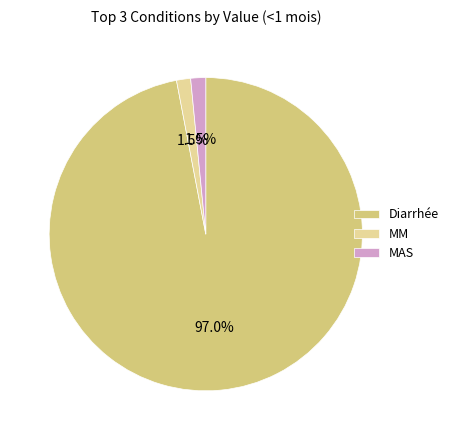

Which has a higher value, MM or Diarrhée?

Diarrhée